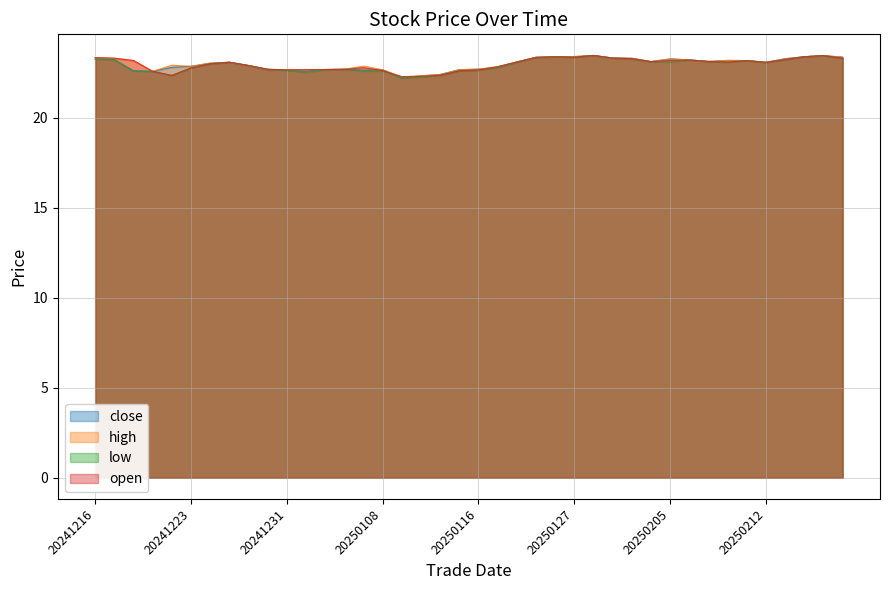

At which label does close reach its minimum?

20250110